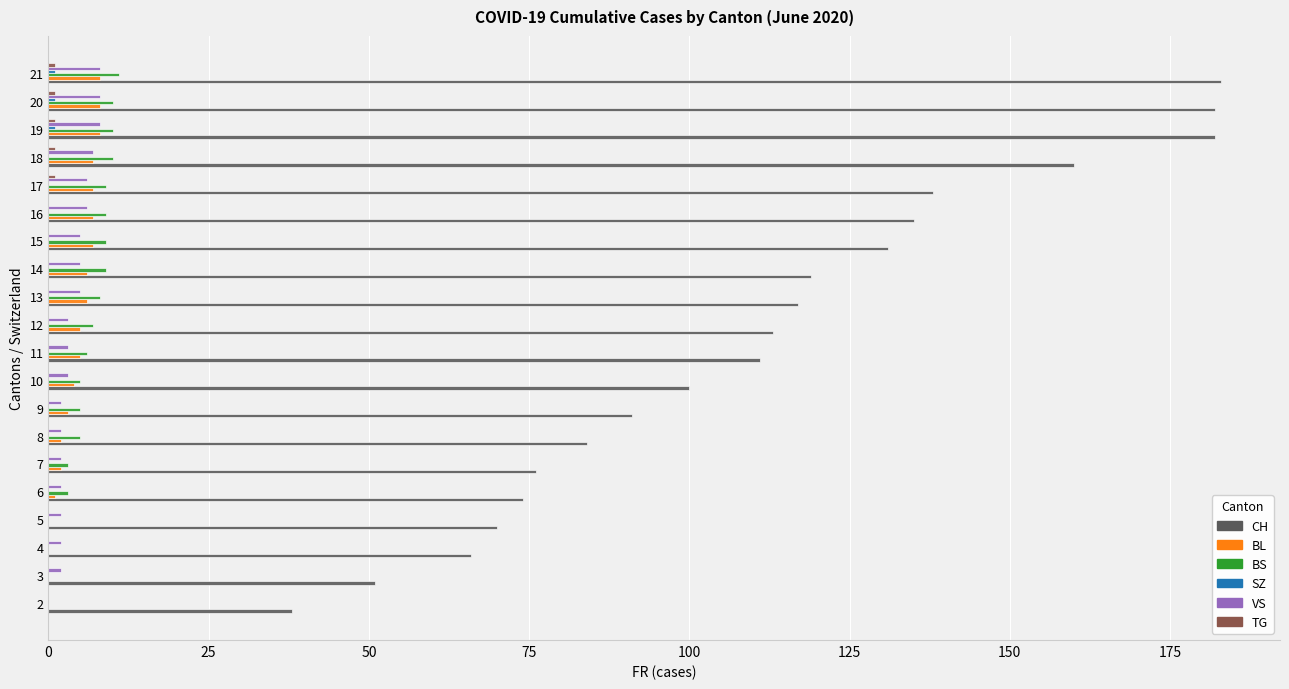

What is the sum of all VS values?

81